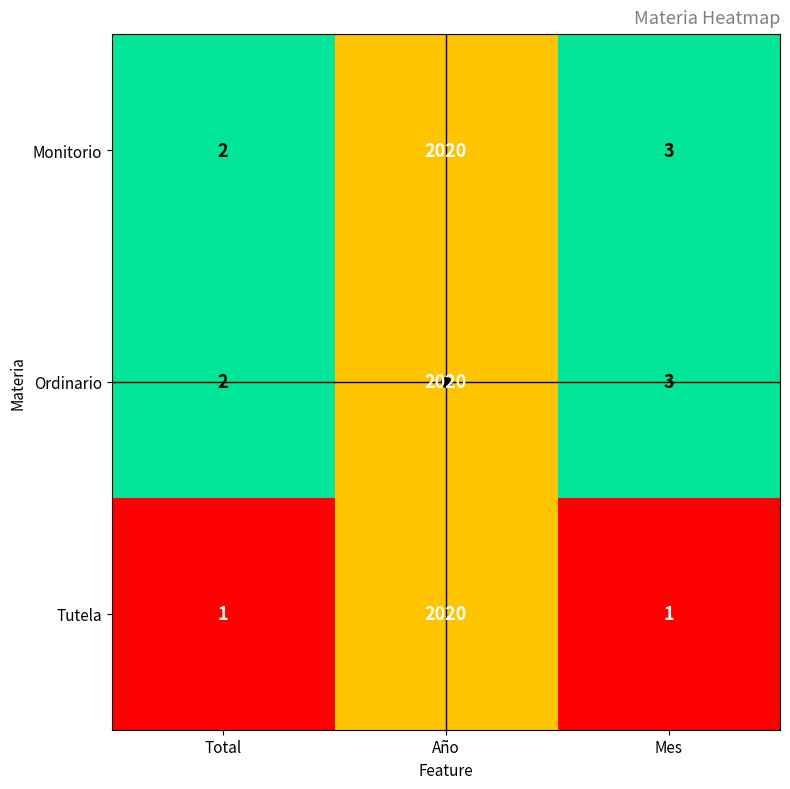

What is the maximum value for Tutela?

2020